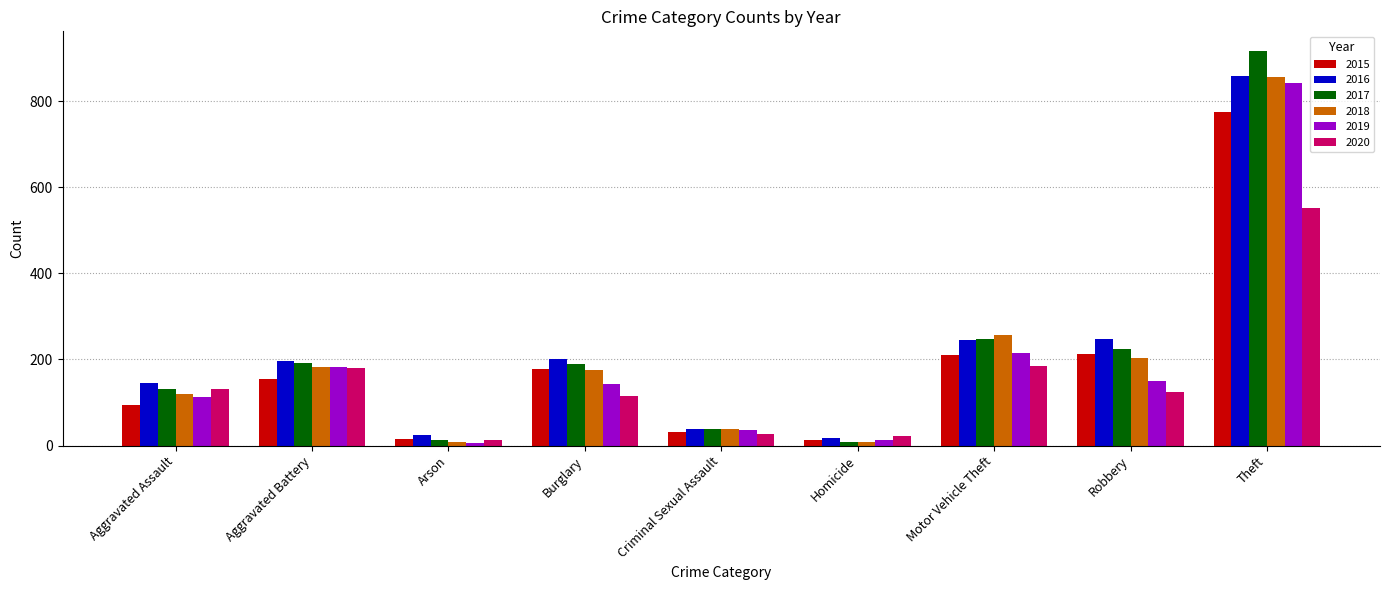

What is the sum of the 2018 values at Homicide and Aggravated Assault?

127